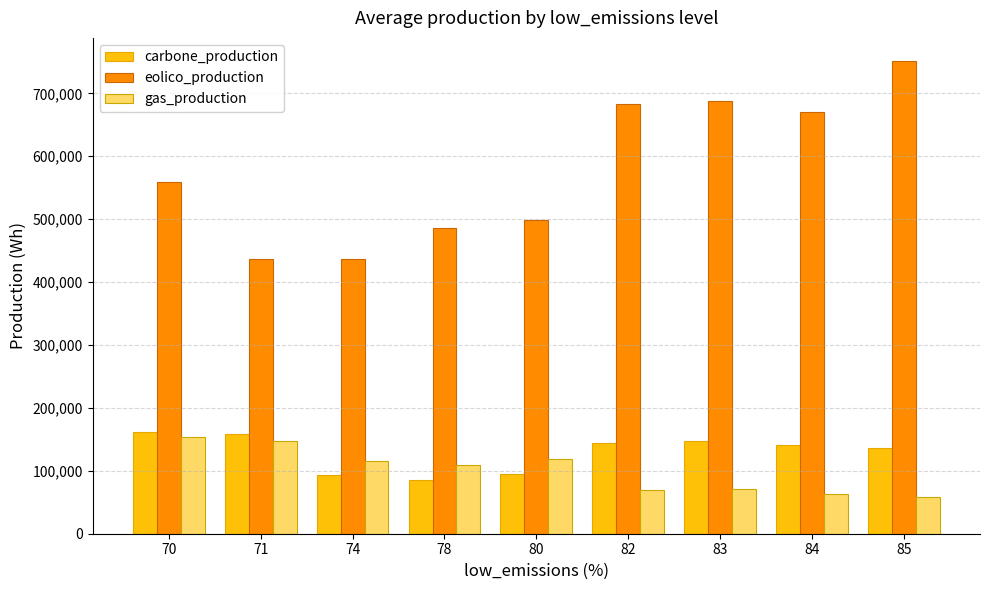

What is the value of the gas_production bar at the 6th from the left?

68817.5